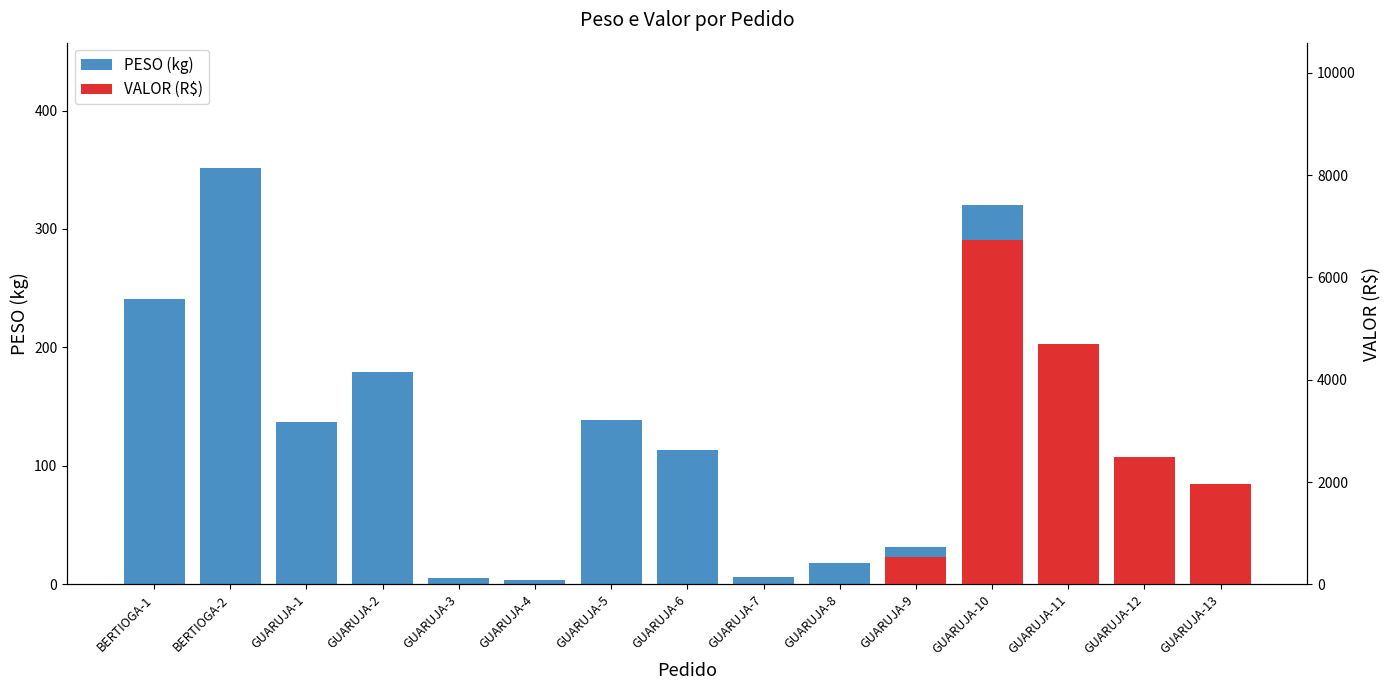

True or false: the data shows 398.2 at BERTIOGA-1.

False